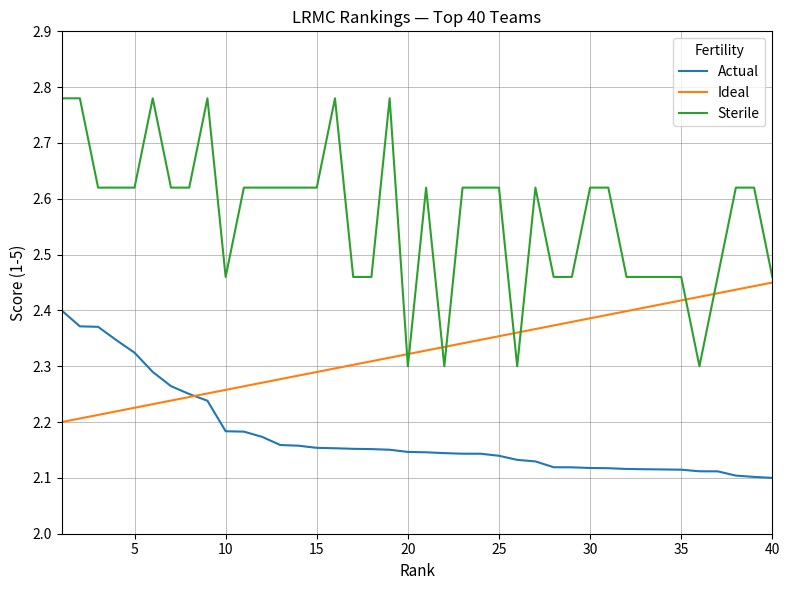

True or false: Actual and Sterile cross at least once.

False